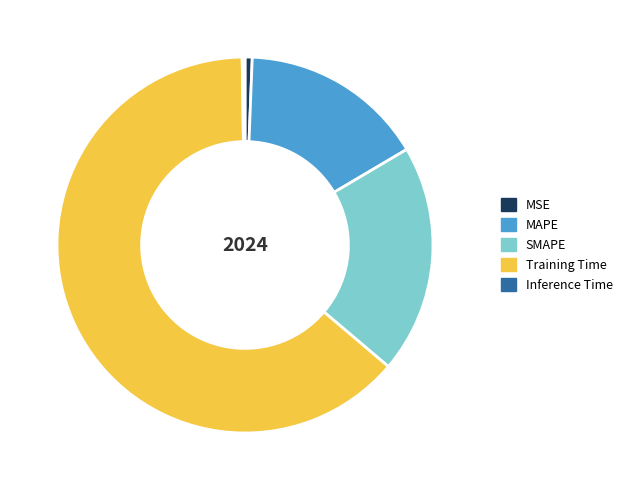

True or false: SMAPE accounts for 9% of the total.

False